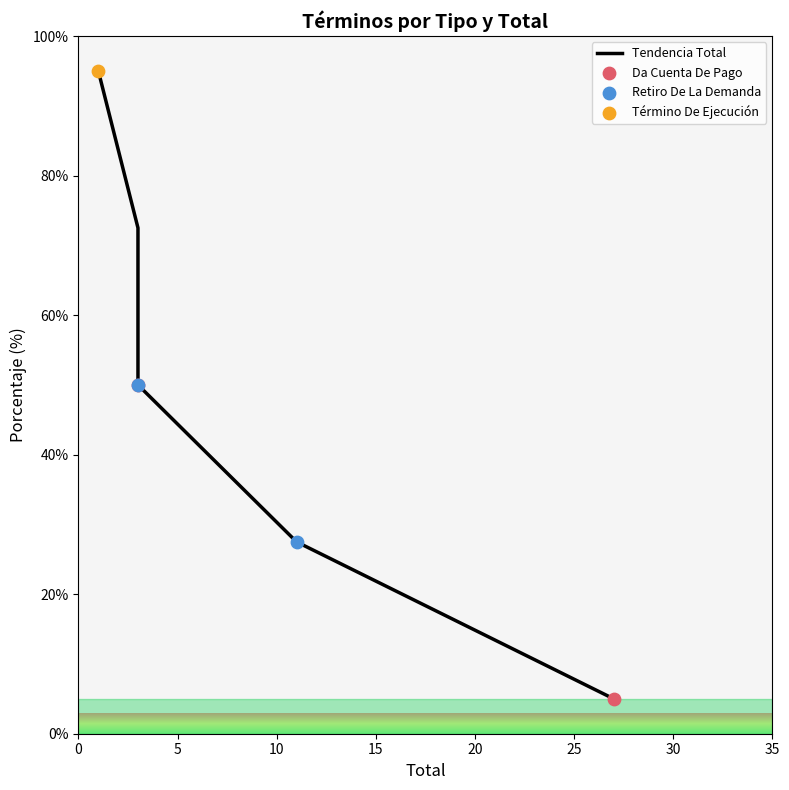

What is the ratio of the value at 10 to the value at 0?

0.5